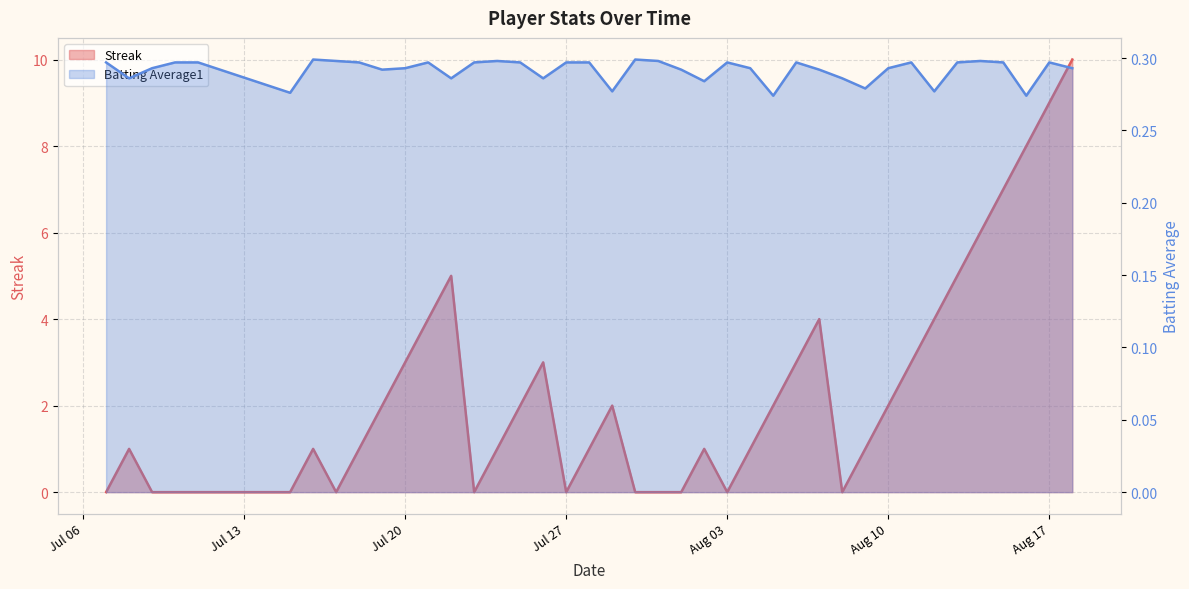

Which label corresponds to the smallest value in the chart?

2010-07-07